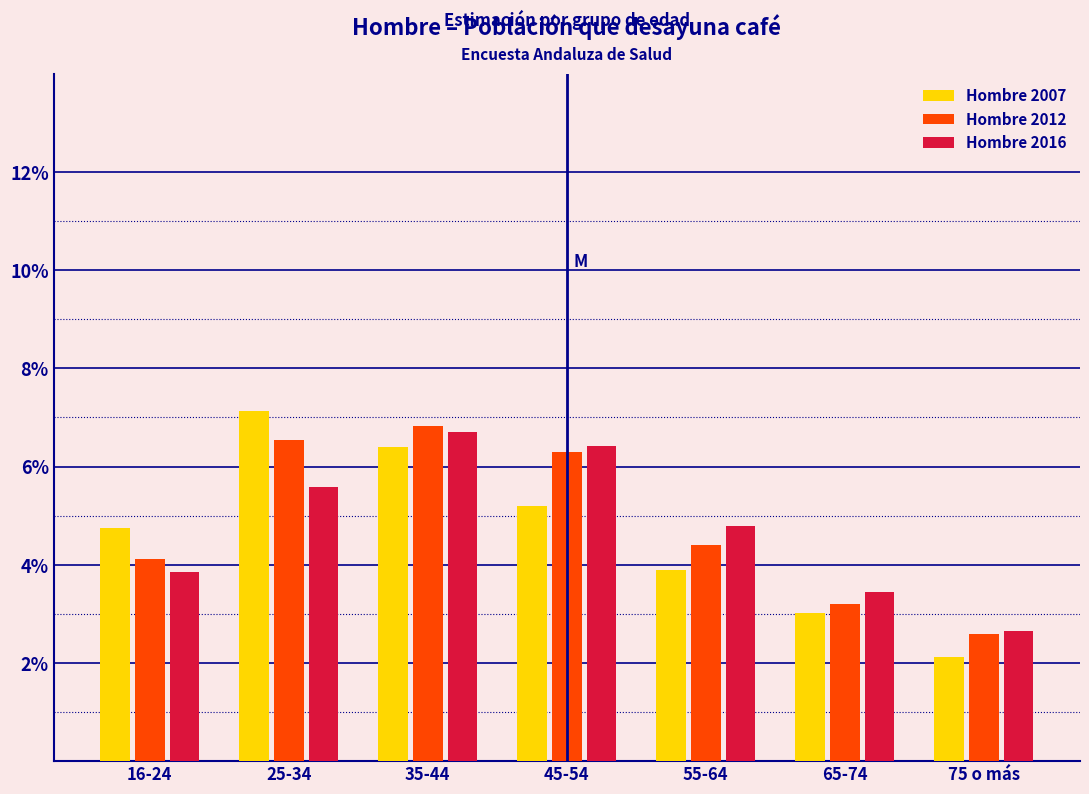

Reading left to right, transcribe all the data shown in this chart.

Hombre 2007: 16-24=4.8	25-34=7.1	35-44=6.4	45-54=5.2	55-64=3.9	65-74=3.0	75 o más=2.1
Hombre 2012: 16-24=4.1	25-34=6.5	35-44=6.8	45-54=6.3	55-64=4.4	65-74=3.2	75 o más=2.6
Hombre 2016: 16-24=3.9	25-34=5.6	35-44=6.7	45-54=6.4	55-64=4.8	65-74=3.4	75 o más=2.7